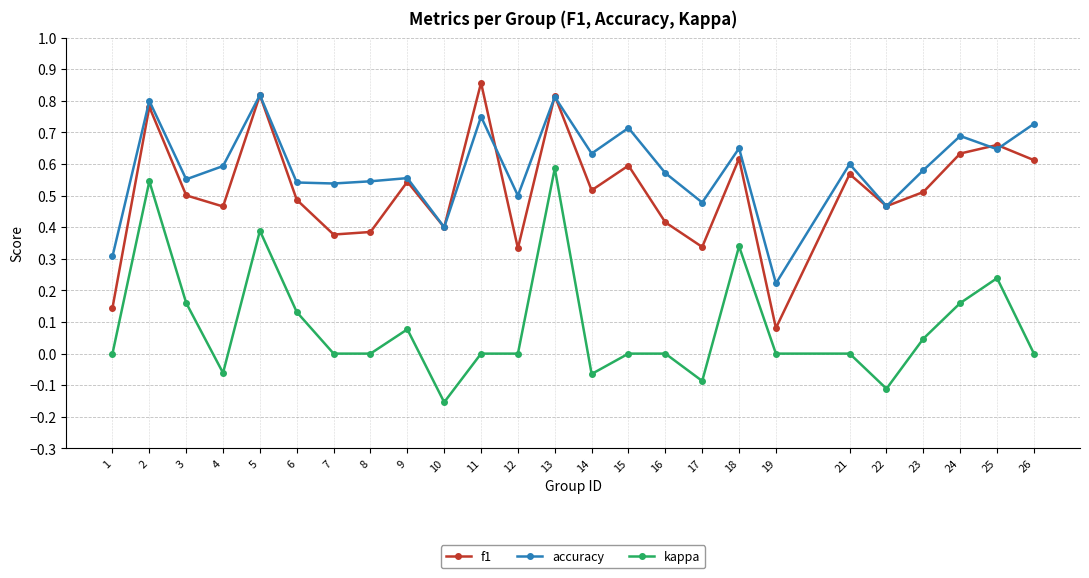

The value of kappa at 18 is 0.2. True or false?

False